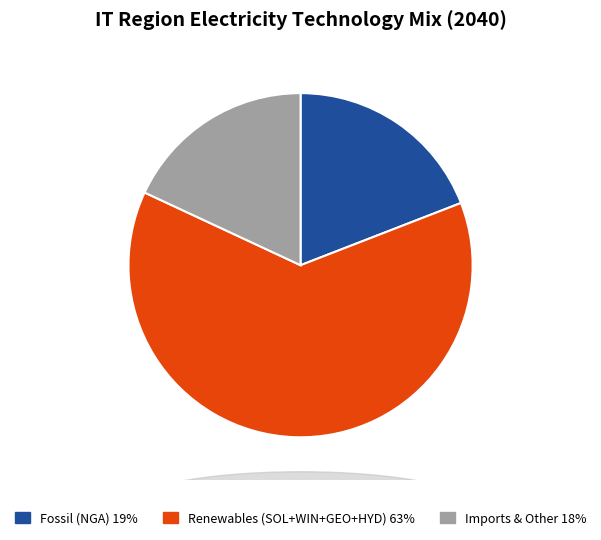

Is there a majority slice in this chart?

Yes